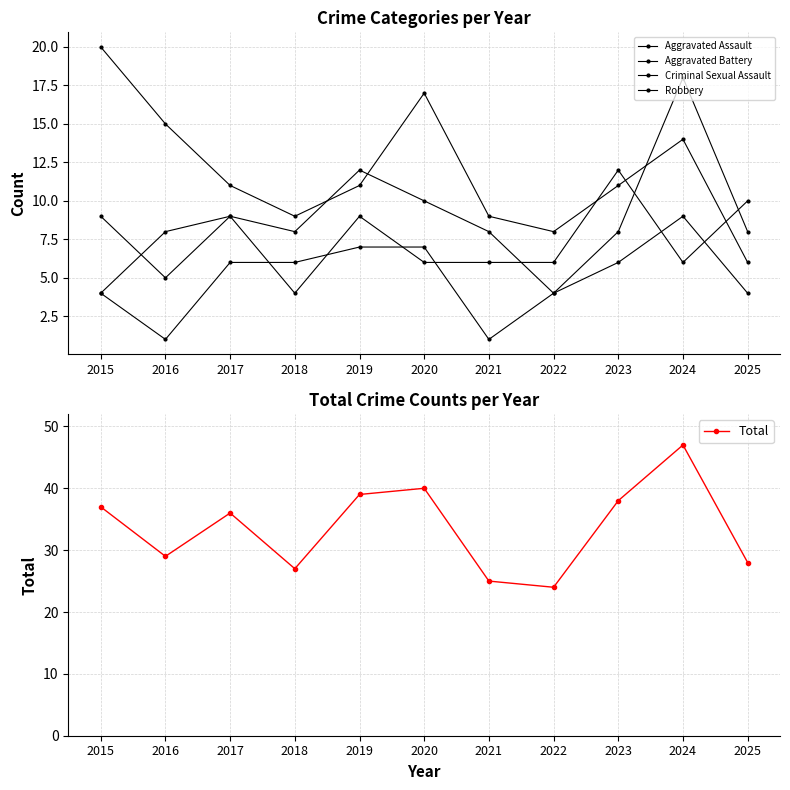

Reading right to left, extract all data points from this chart.

Aggravated Assault: 10	6	12	6	6	6	9	4	9	5	9
Aggravated Battery: 8	18	8	4	8	10	12	8	9	8	4
Criminal Sexual Assault: 4	9	6	4	1	7	7	6	6	1	4
Robbery: 6	14	11	8	9	17	11	9	11	15	20
Total: 28	47	38	24	25	40	39	27	36	29	37